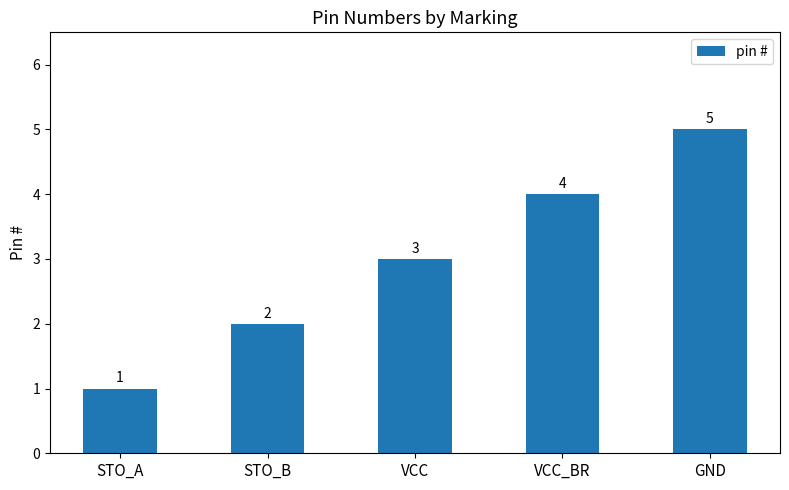

Read the value at STO_B.

2